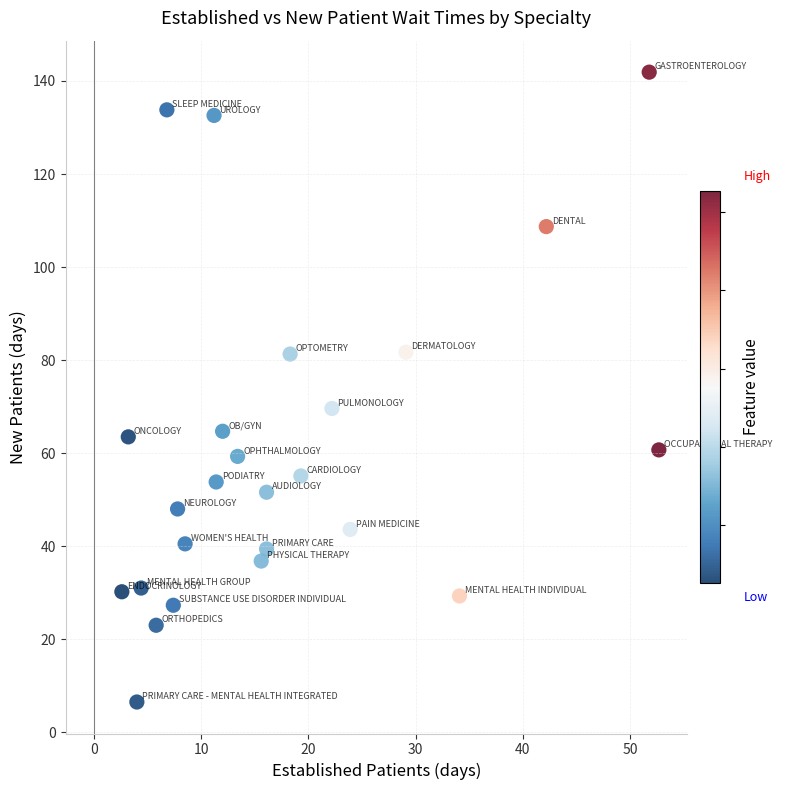

What Y value in the scatter plot is closest to 74?

69.6